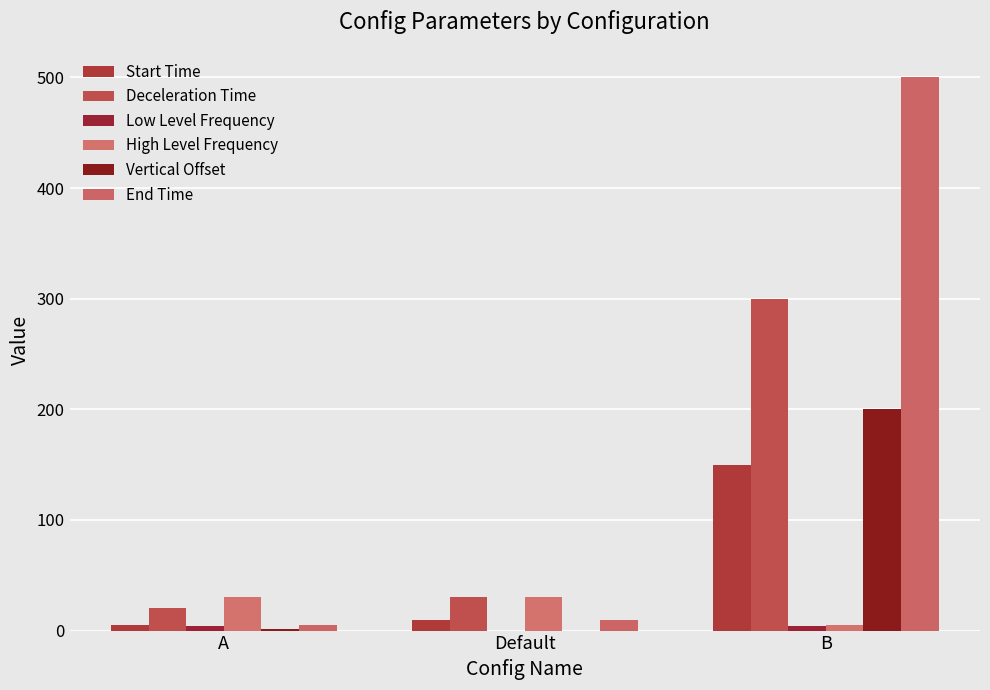

Rank the series by their maximum value, from highest to lowest.

End Time, Deceleration Time, Vertical Offset, Start Time, High Level Frequency, Low Level Frequency